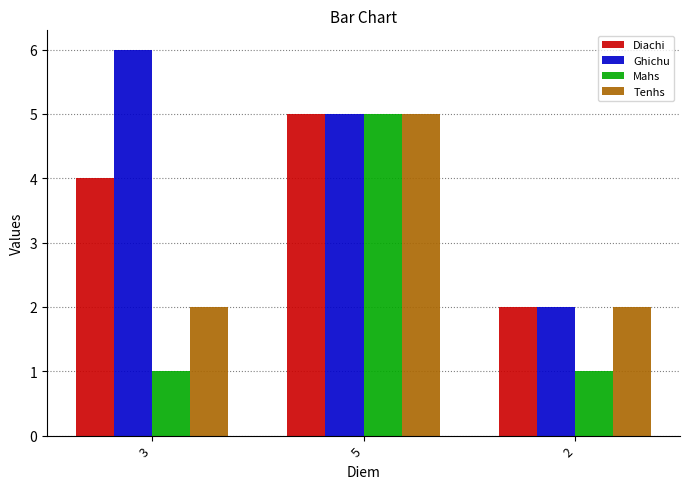

At which category is the sum across all series the highest?

5